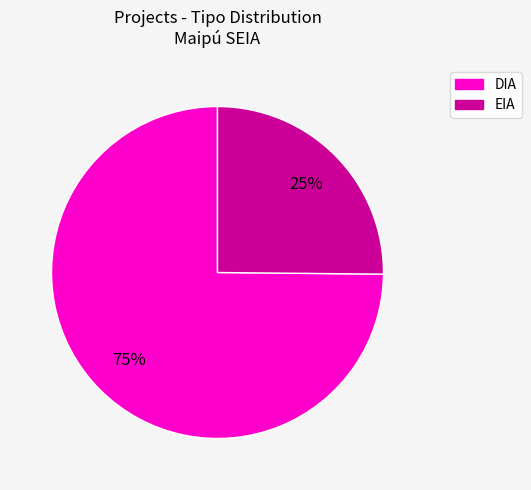

Is the sum of DIA and EIA greater than half?

Yes